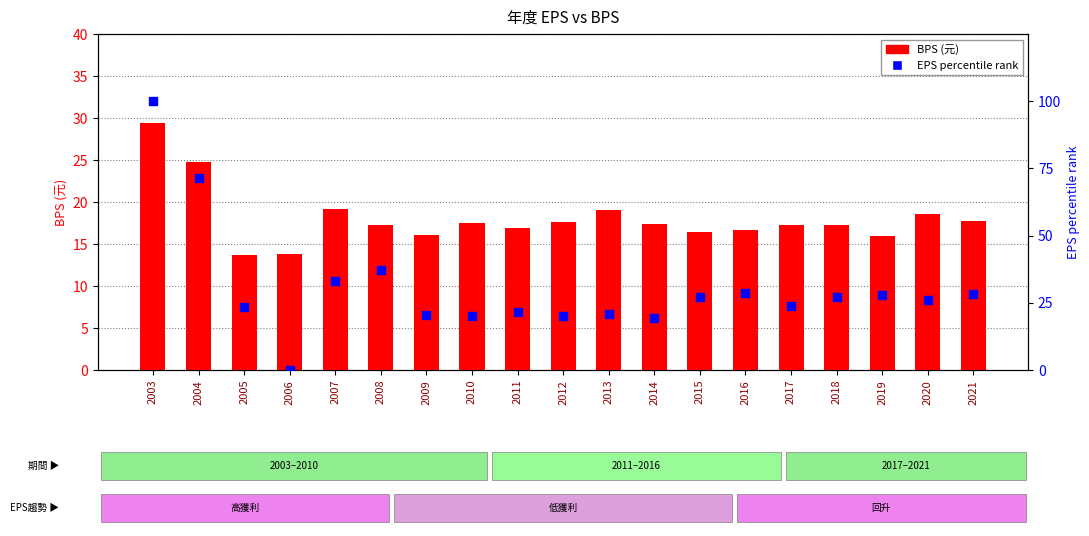

Which series has the widest spread of Y values?

EPS percentile